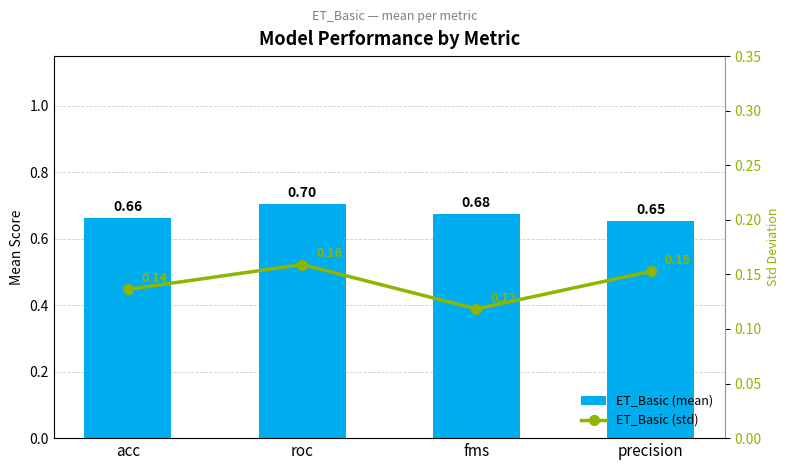

Rank the series by their average value, from highest to lowest.

ET_Basic (mean), ET_Basic (std)